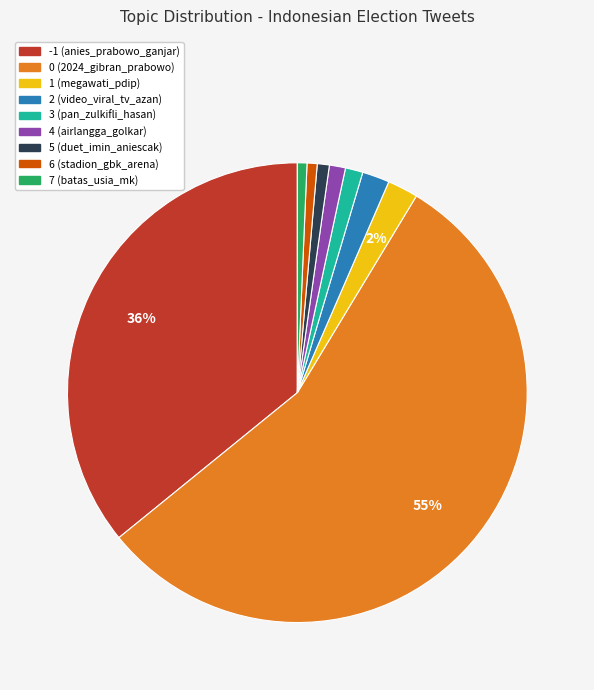

What percentage is the 7 slice, to the nearest percent?

1%